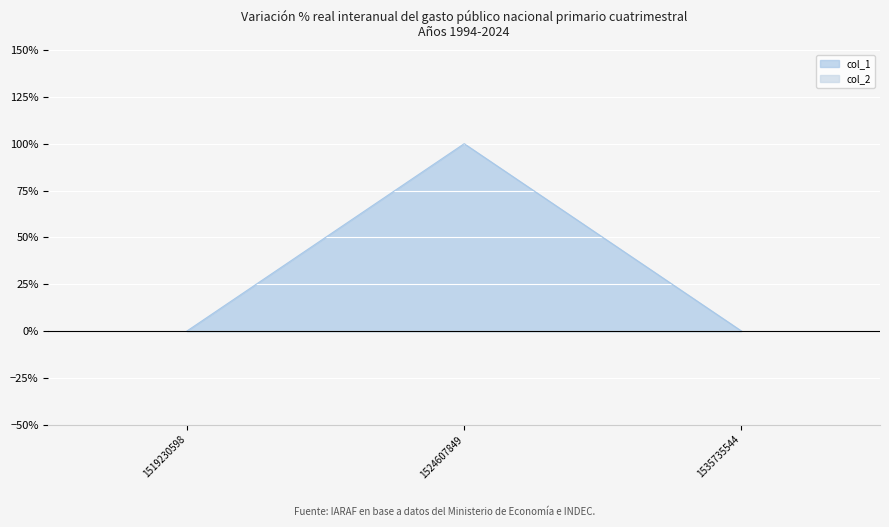

Reading left to right, list all the values displayed in this chart.

0	1	0